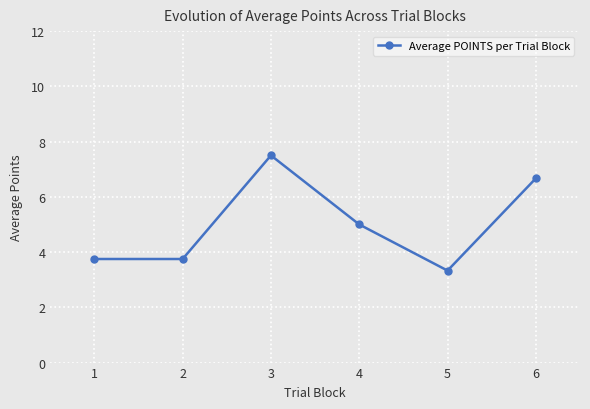

What is the difference between the maximum and minimum values?

4.2